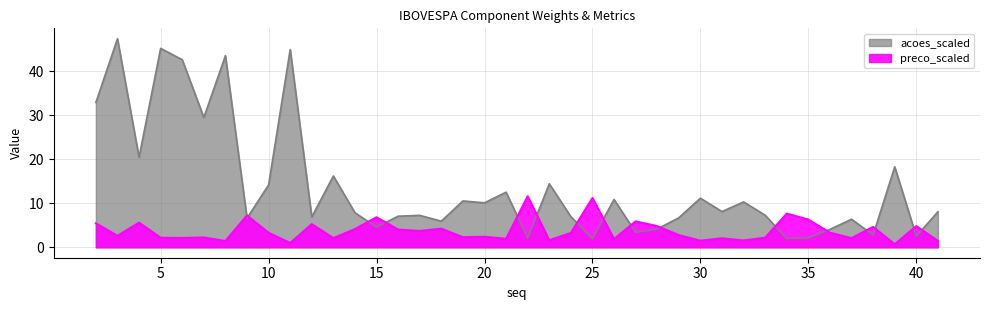

List the series in order of their overall mean, lowest first.

preco_scaled, acoes_scaled